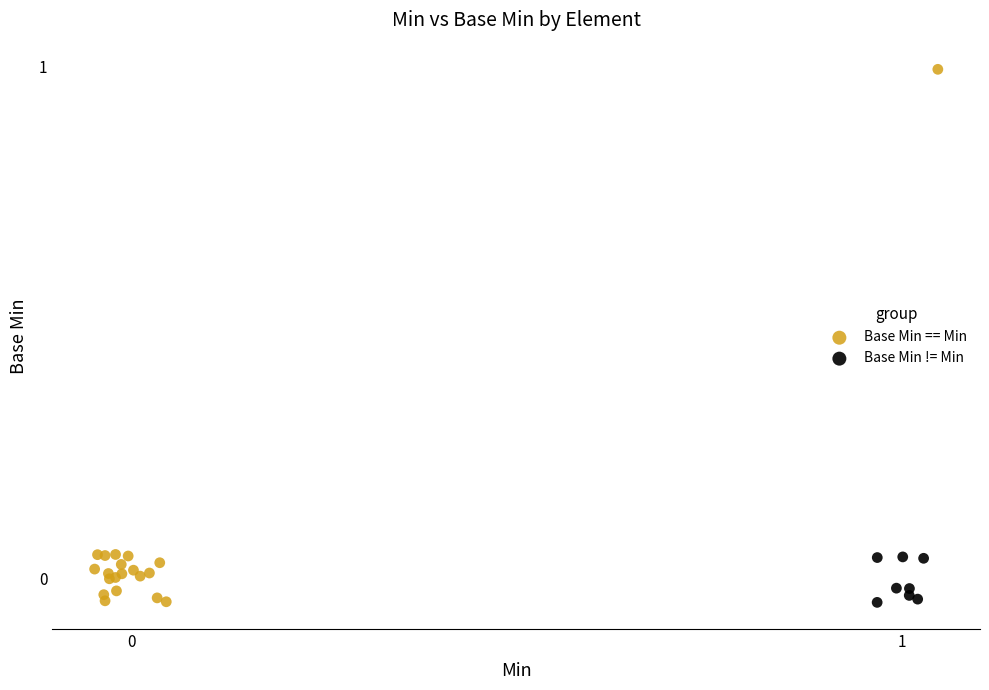

Which series reaches the maximum Y coordinate?

Base Min == Min